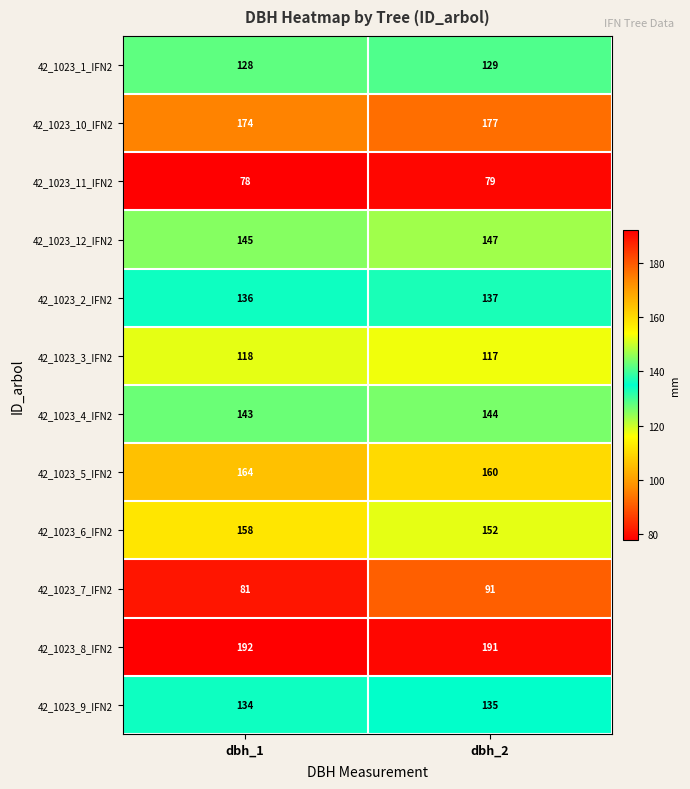

What is the approximate value of 42_1023_7_IFN2 at dbh_1?

81